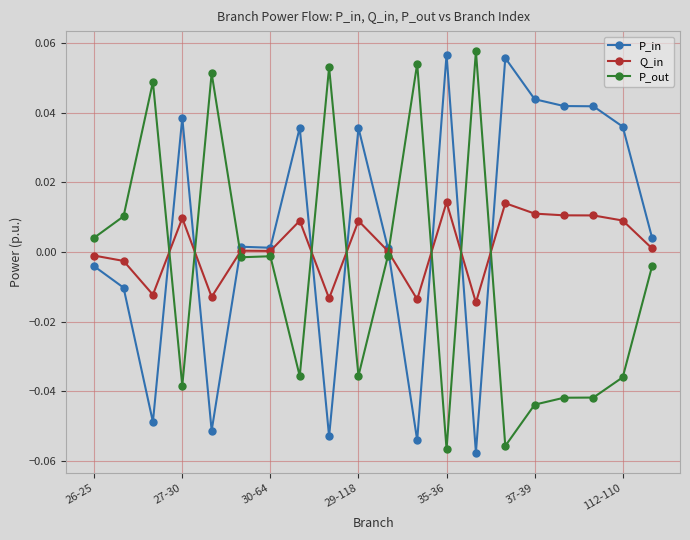

List the series in order of their overall mean, highest first.

P_in, Q_in, P_out